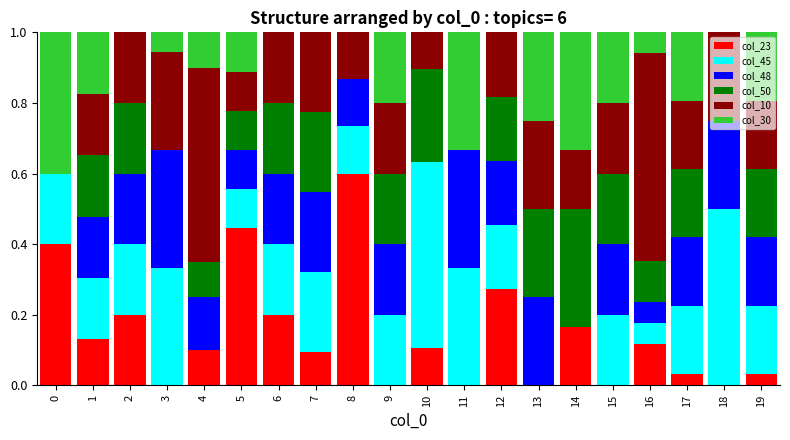

How many series are shown in this chart?

6